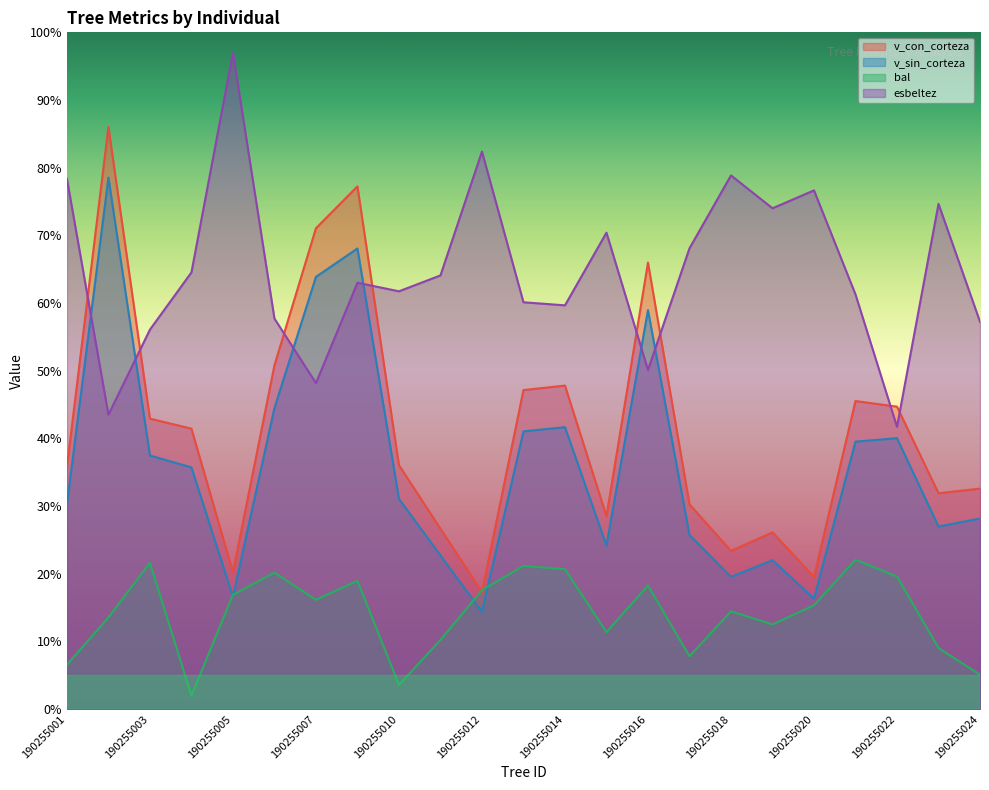

Which series has the widest spread of values?

v_con_corteza